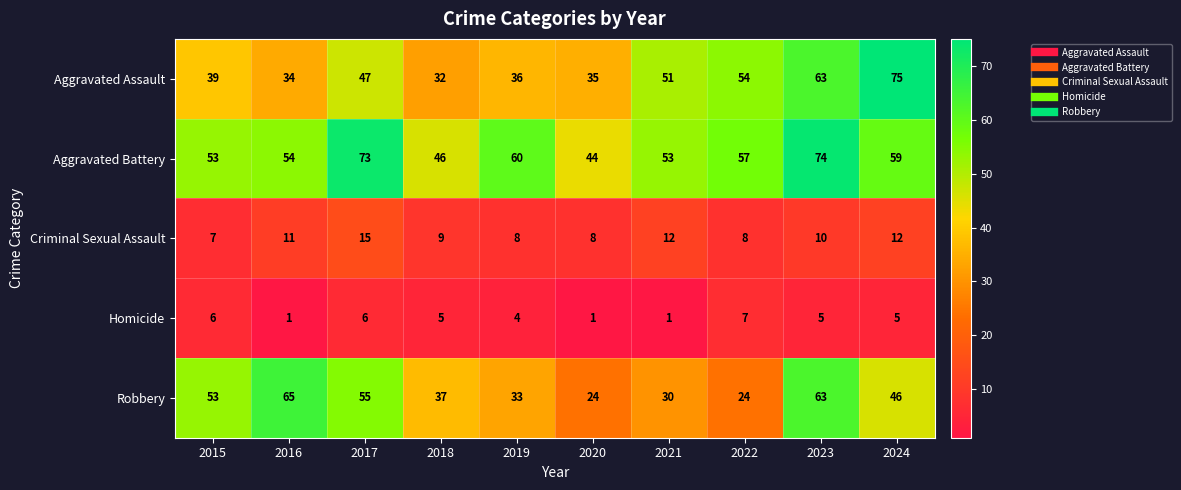

Which series has the largest total across all categories?

Aggravated Battery